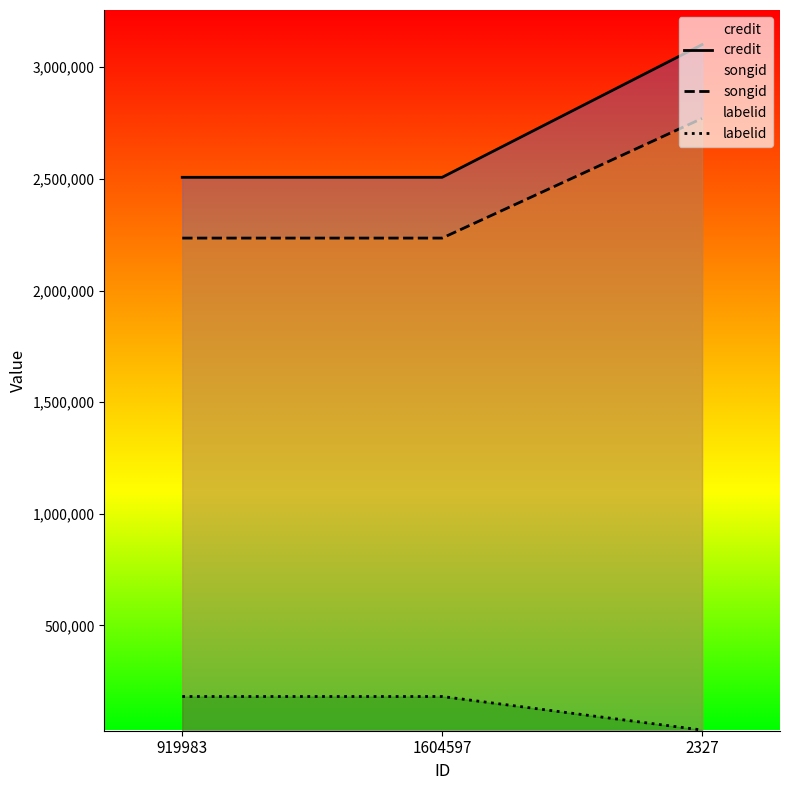

What are all the series names shown in the legend?

credit, songid, labelid